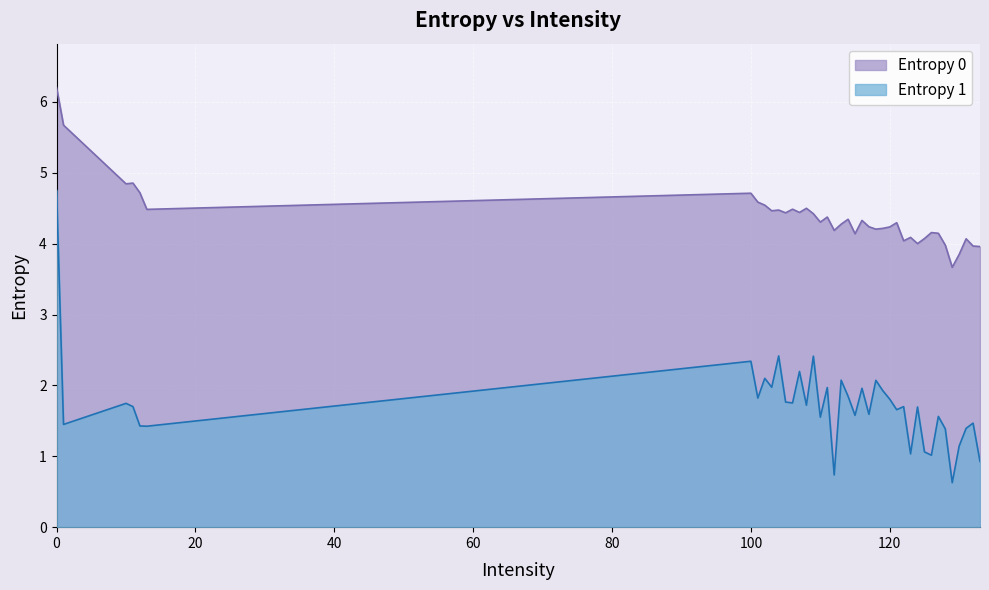

True or false: Entropy 0 and Entropy 1 intersect in this chart.

False